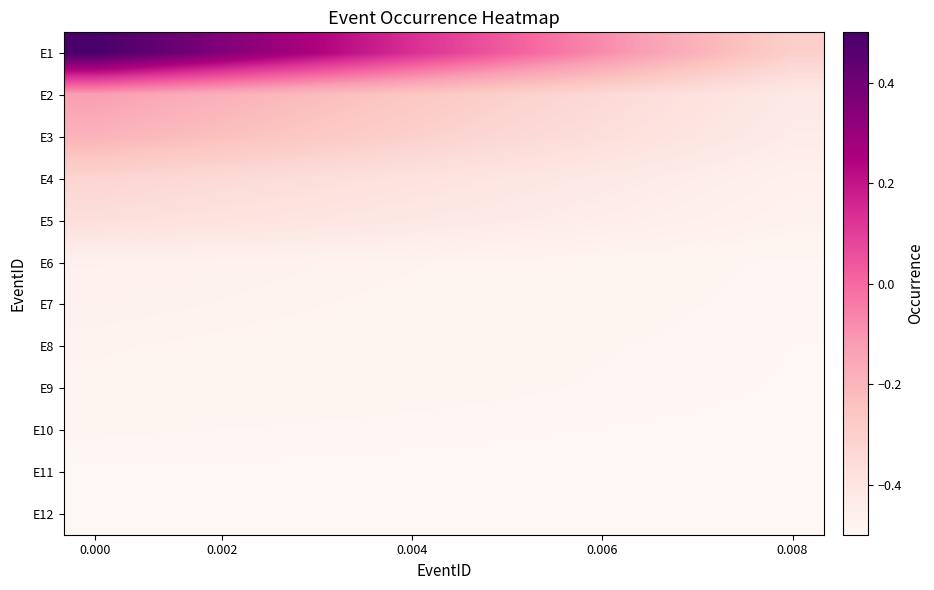

Count the number of data series in this chart.

12